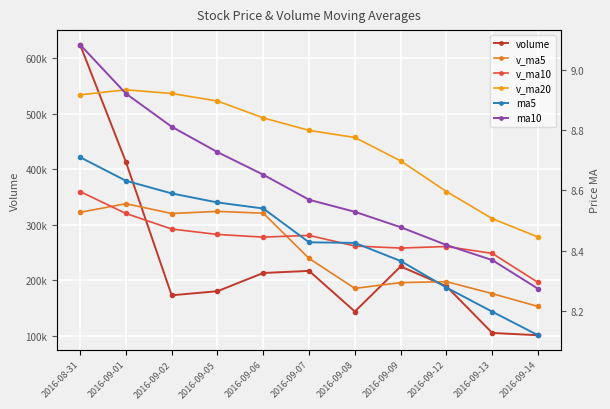

What are all the series names shown in the legend?

volume, v_ma5, v_ma10, v_ma20, ma5, ma10